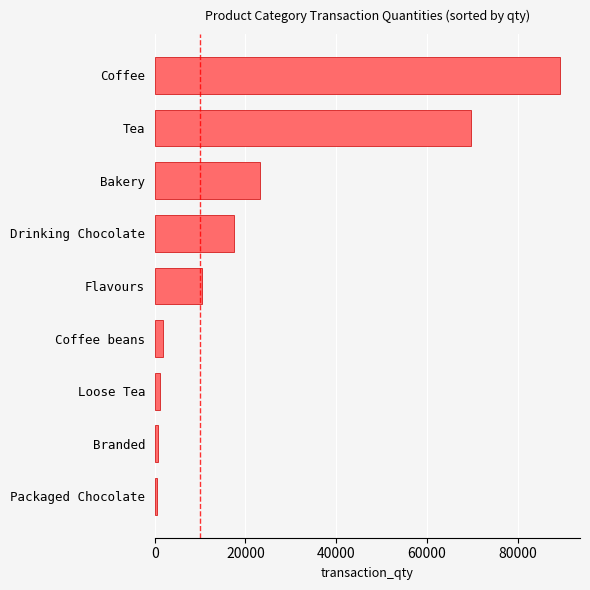

What is the change in value from Flavours to Drinking Chocolate?

+6946